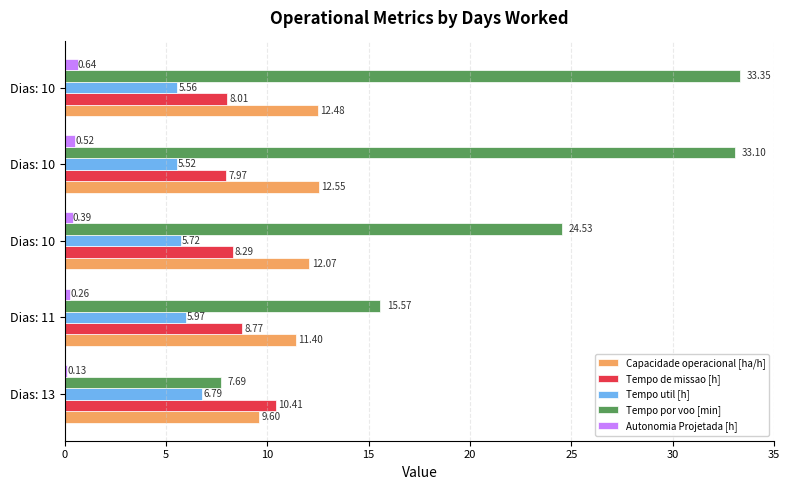

What are all the series names shown in the legend?

Capacidade operacional [ha/h], Tempo de missao [h], Tempo util [h], Tempo por voo [min], Autonomia Projetada [h]